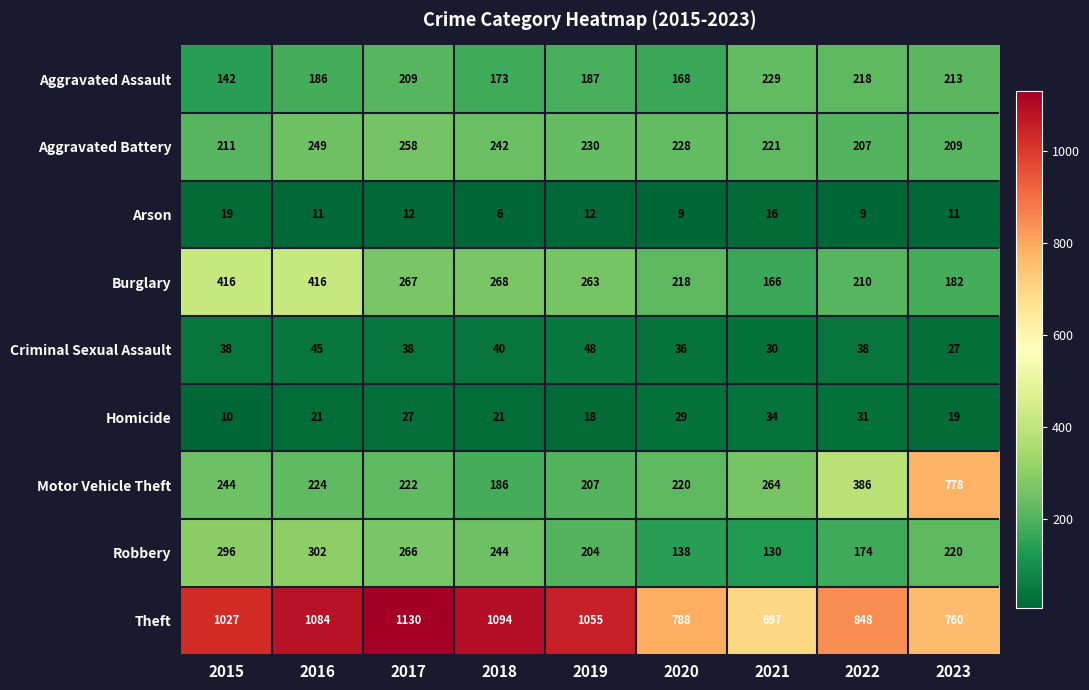

Rank the series at 2021 from lowest to highest value.

Arson, Criminal Sexual Assault, Homicide, Robbery, Burglary, Aggravated Battery, Aggravated Assault, Motor Vehicle Theft, Theft